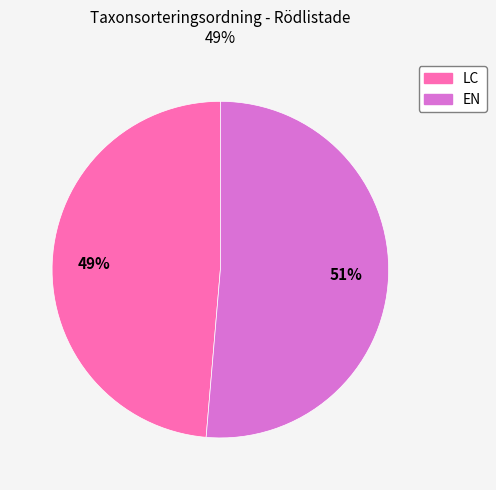

Is there a majority slice in this chart?

Yes